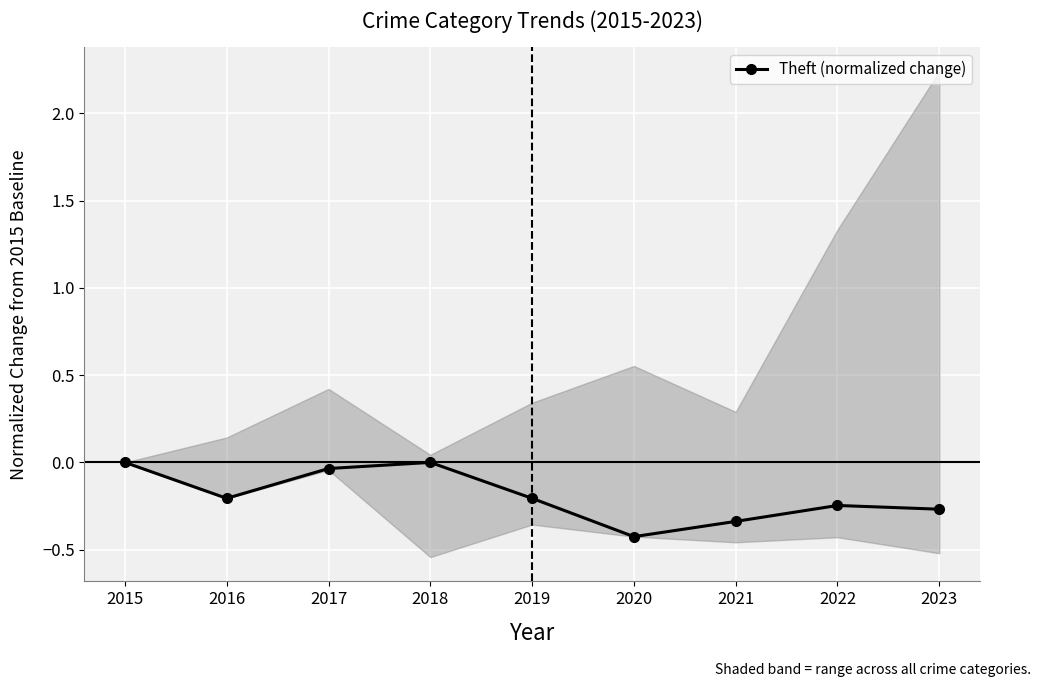

At which category does the data reach its first local valley?

2016